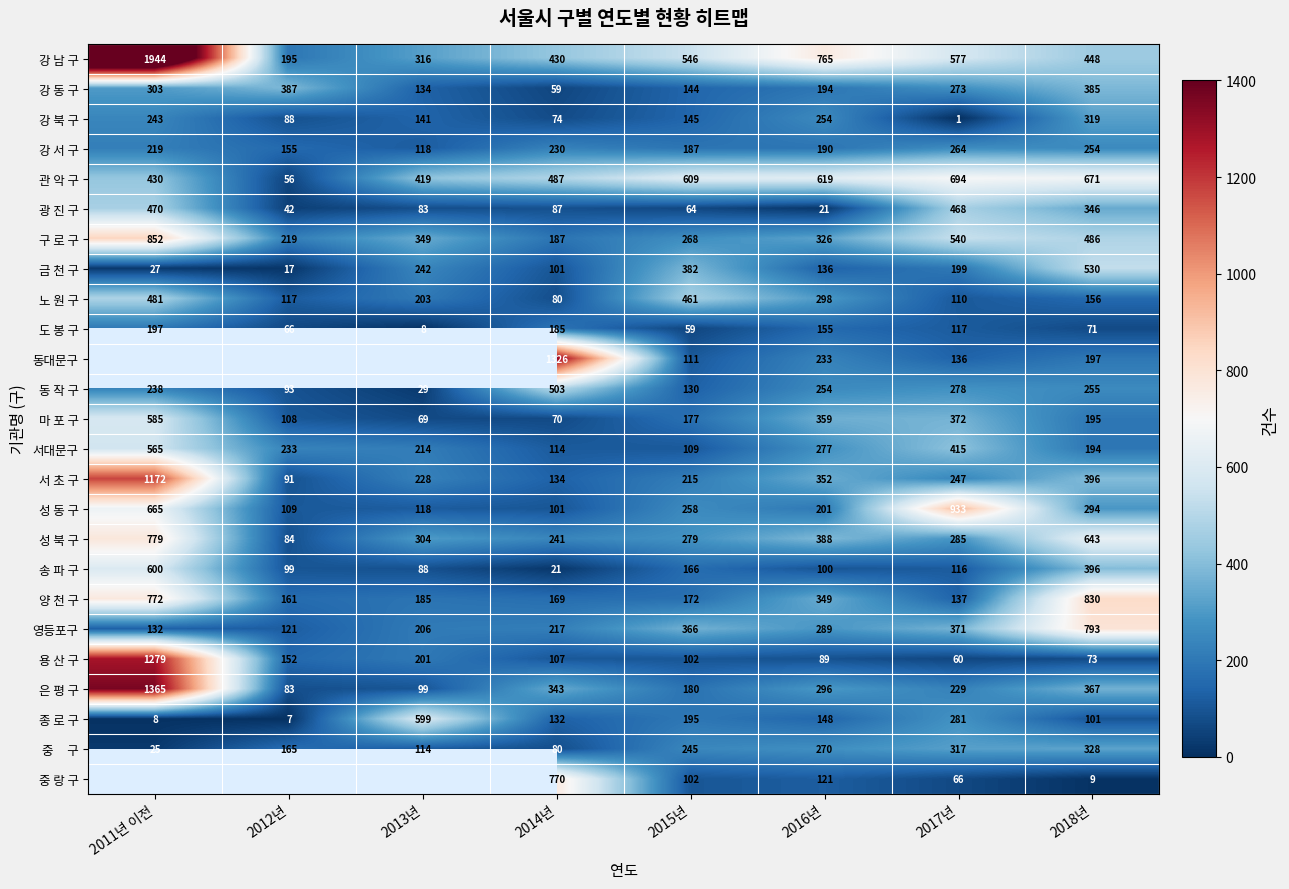

Is the value of 강 북 구 at 2018년 greater than the value of 강 동 구 at 2014년?

Yes